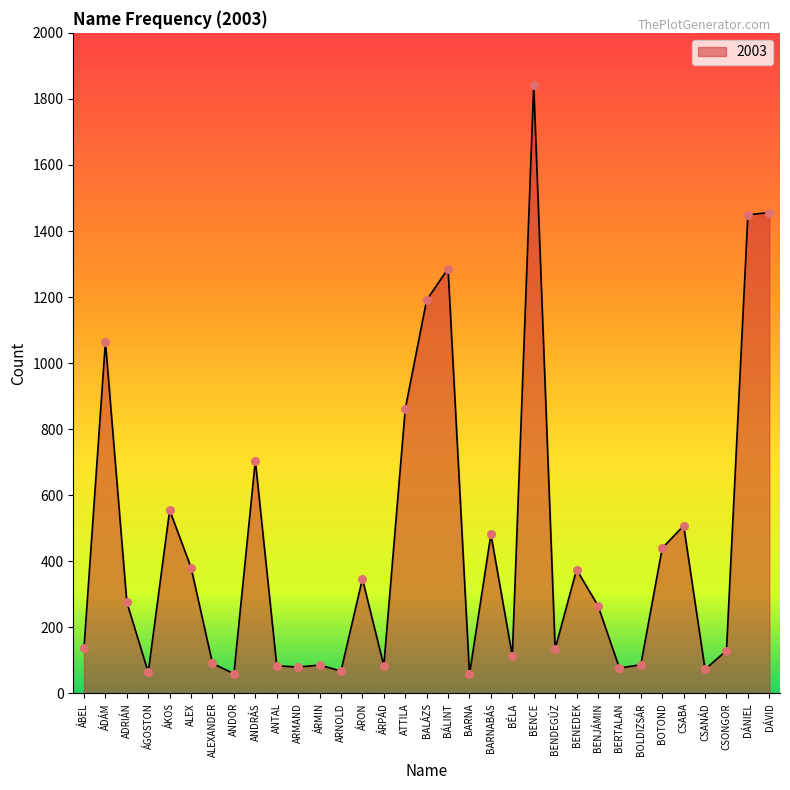

Approximately how many times larger is the value at ALEX compared to BENEDEK?

1.0